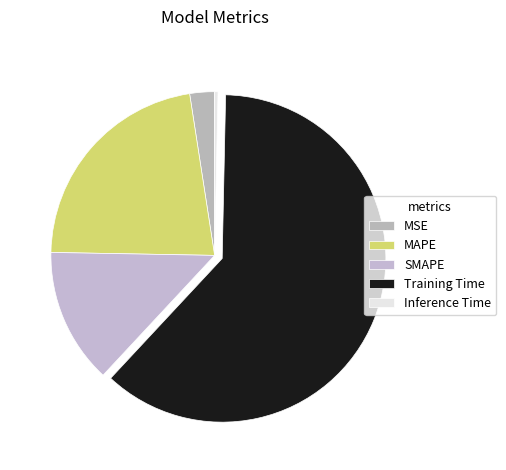

Is SMAPE the majority of the pie?

No